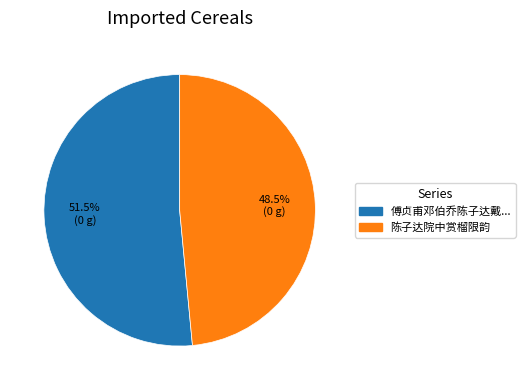

Does any single category account for the majority?

Yes